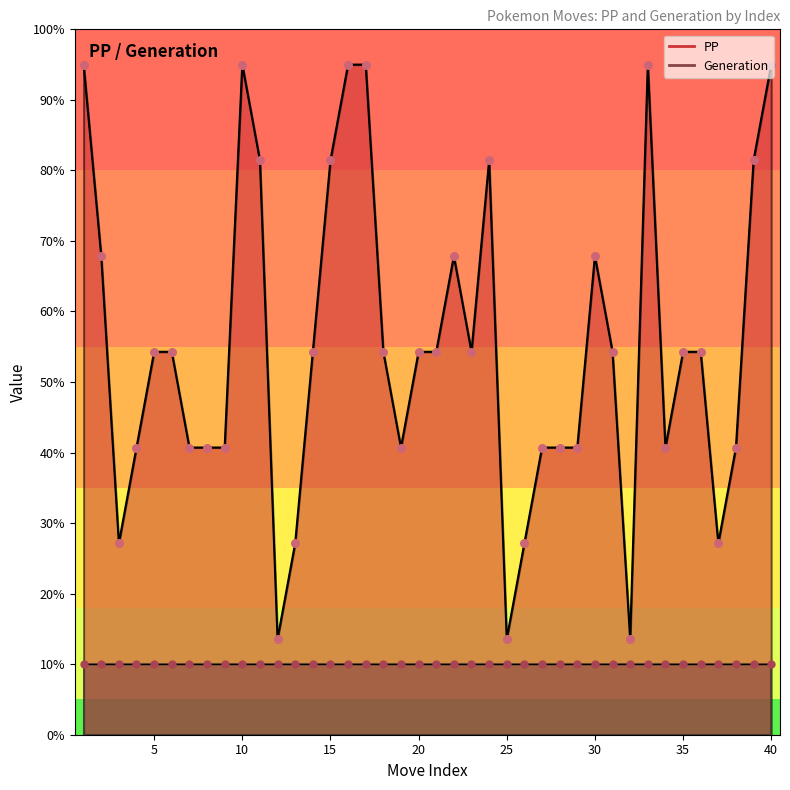

Between 36 and 2, which is larger?

2